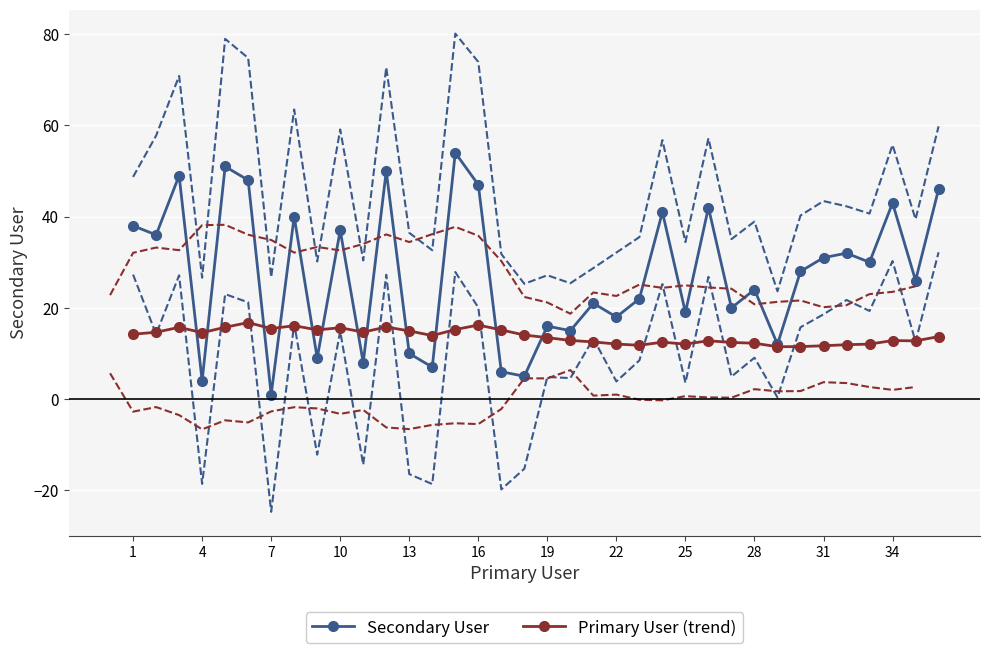

The value of Secondary User at 4 is 51.8. True or false?

False